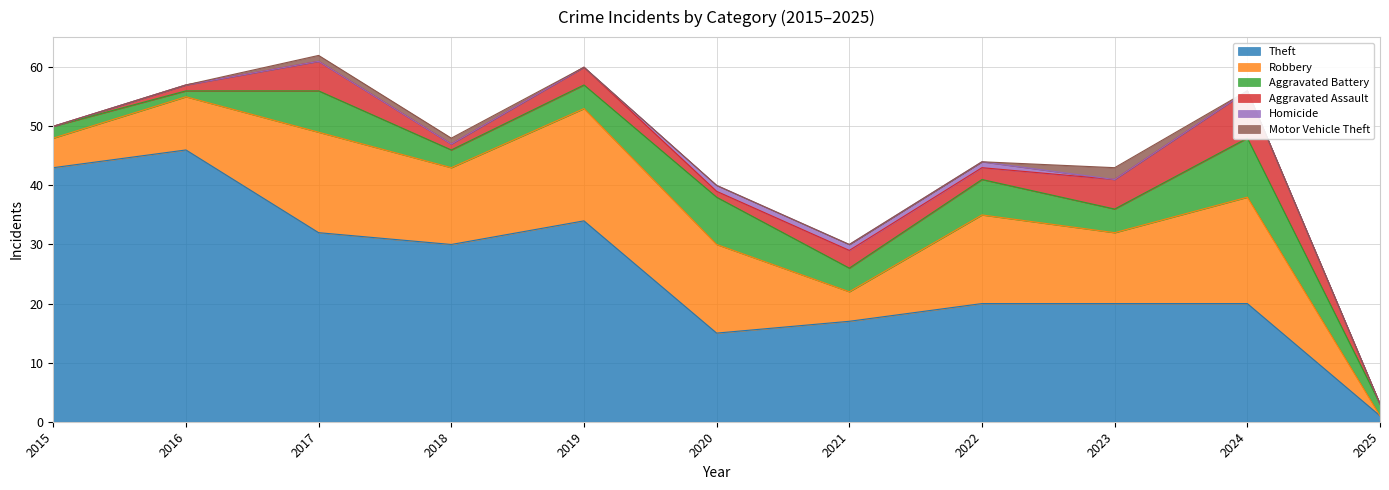

Reading right to left, transcribe all the data shown in this chart.

Theft: 2025=1	2024=20	2023=20	2022=20	2021=17	2020=15	2019=34	2018=30	2017=32	2016=46	2015=43
Robbery: 2025=0	2024=18	2023=12	2022=15	2021=5	2020=15	2019=19	2018=13	2017=17	2016=9	2015=5
Aggravated Battery: 2025=2	2024=10	2023=4	2022=6	2021=4	2020=8	2019=4	2018=3	2017=7	2016=1	2015=2
Aggravated Assault: 2025=0	2024=8	2023=5	2022=2	2021=3	2020=1	2019=3	2018=1	2017=5	2016=1	2015=0
Homicide: 2025=0	2024=0	2023=0	2022=1	2021=1	2020=1	2019=0	2018=0	2017=0	2016=0	2015=0
Motor Vehicle Theft: 2025=0	2024=0	2023=2	2022=0	2021=0	2020=0	2019=0	2018=1	2017=1	2016=0	2015=0